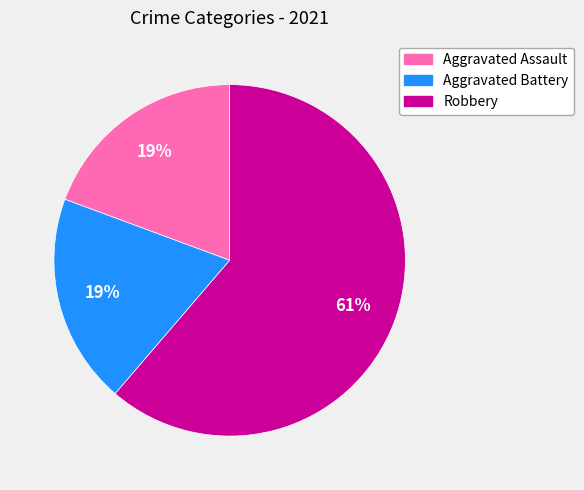

Is there a majority slice in this chart?

Yes